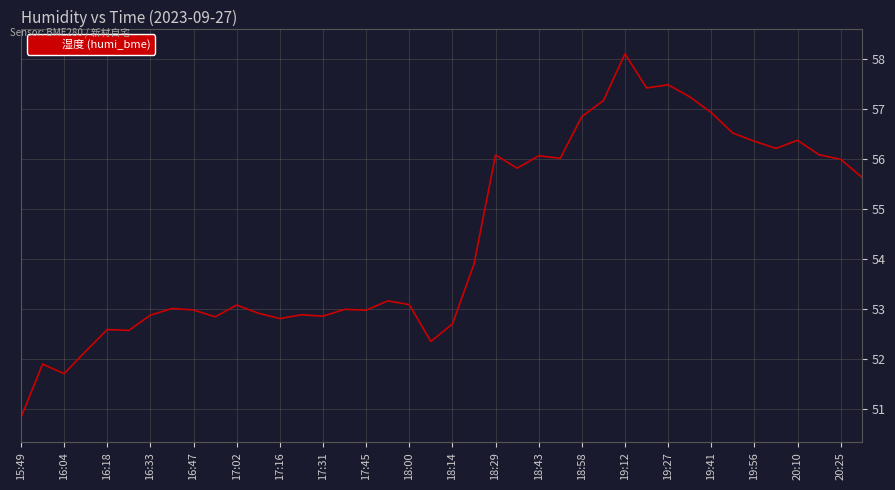

Does the chart display data point markers on the line(s)?

No